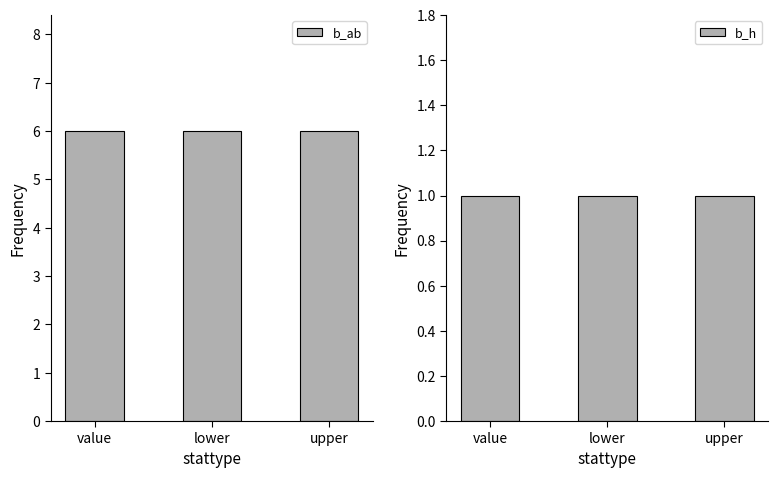

At how many categories does at least one series exceed 4?

3